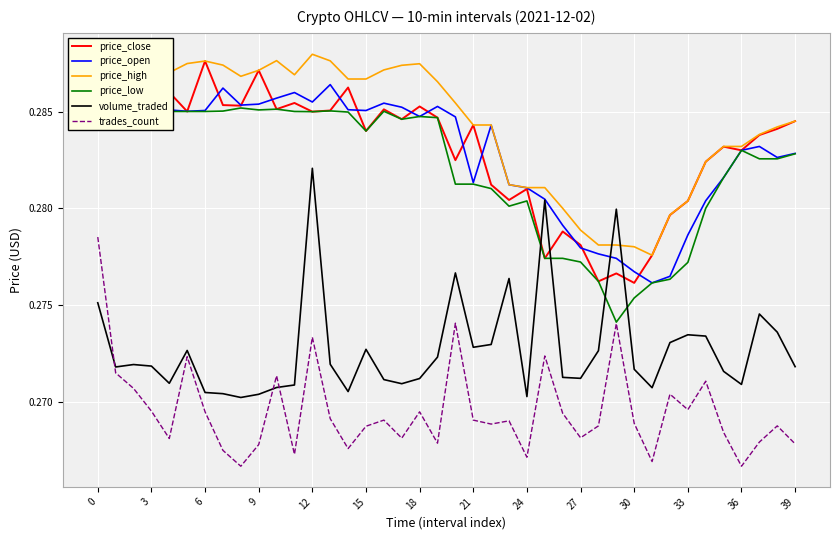

At 22, list the series in order from largest to smallest.

price_high, price_open, price_close, price_low, volume_traded, trades_count